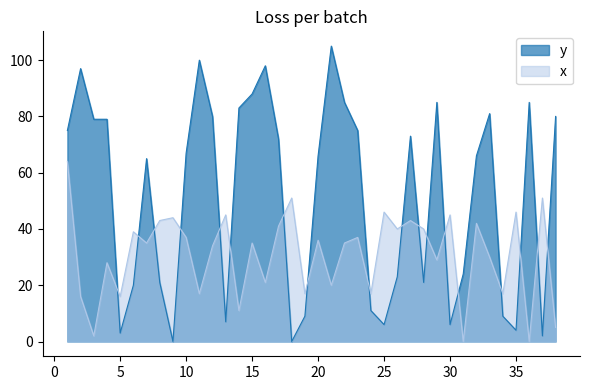

Does the chart have visible grid lines?

No